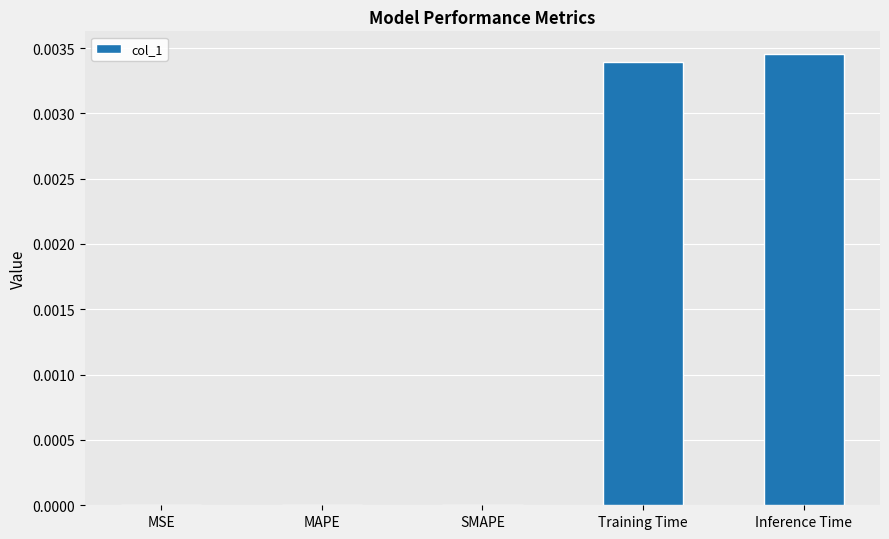

The value at Inference Time is 0.0. True or false?

True